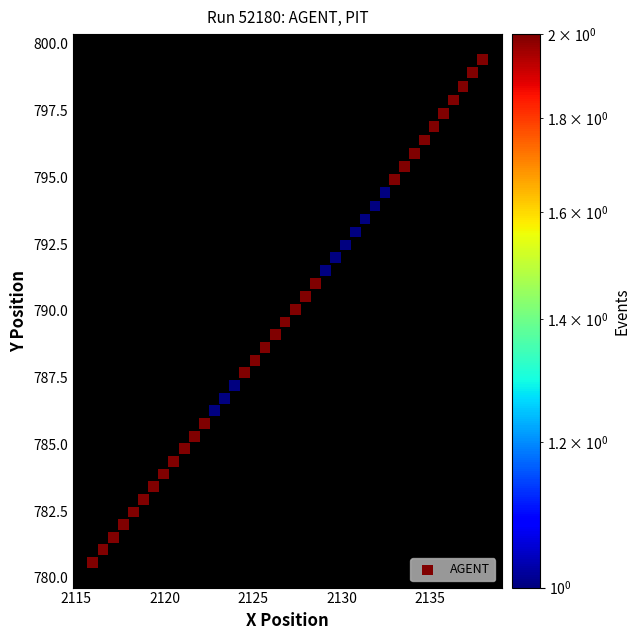

What is the range of X values (max minus min)?

22.0